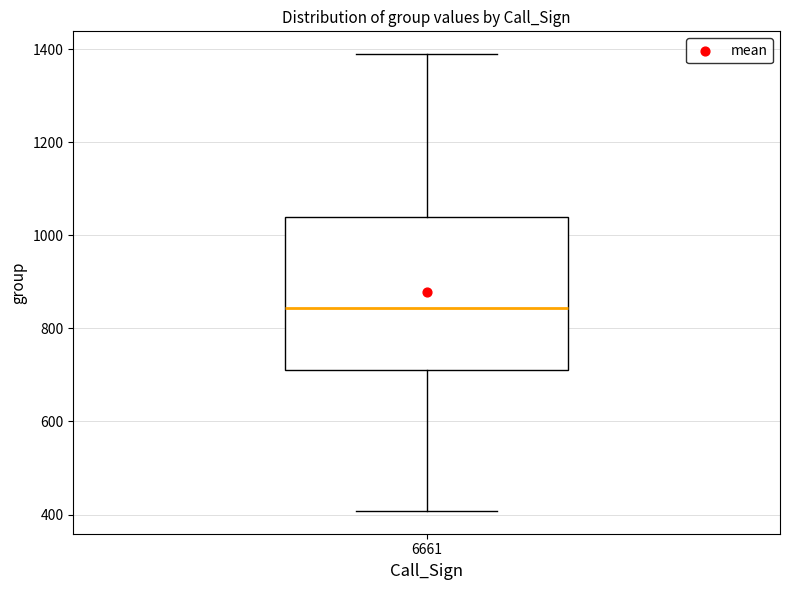

Read this box plot against the y-axis: the position of the median line, the range covered by the box, and the ends of both whiskers. The values are not printed on the chart, so give them approximately, as read against the axis.

median 840, box 720 to 1040, whiskers 400 to 1380